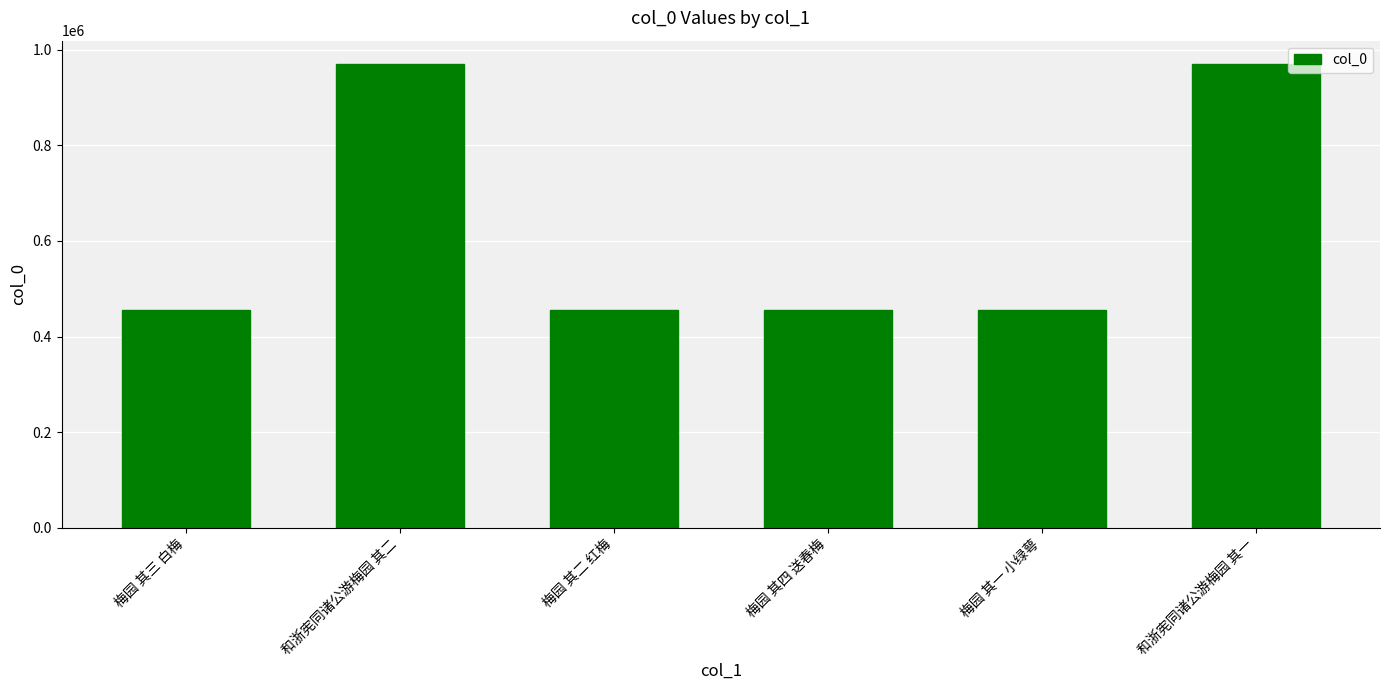

What is the change in value from 梅园 其三 白梅 to 和浙宪同诸公游梅园 其一?

+515856